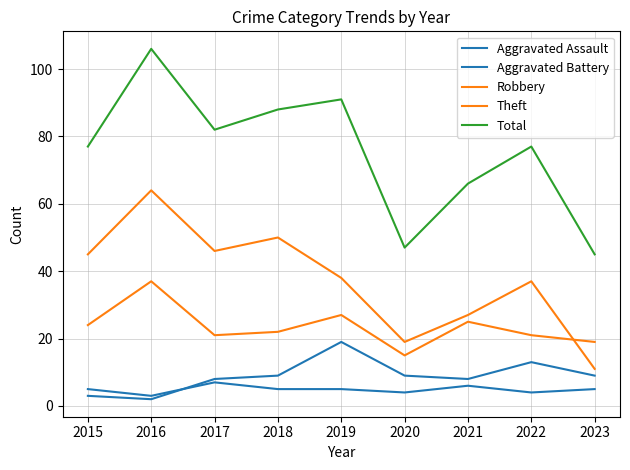

Is it true that Total equals 82 at 2017?

True